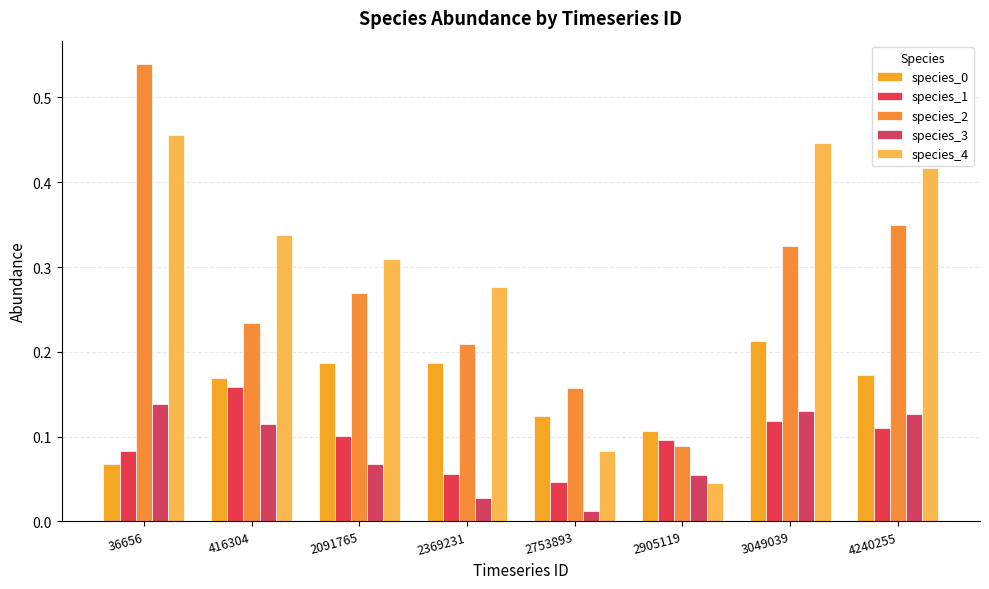

What is the difference between the highest and lowest values at 2753893?

0.1